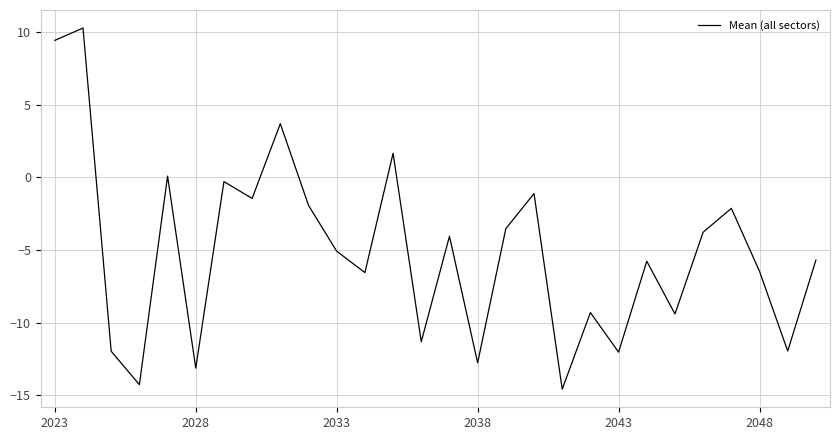

Count the number of categories in the chart.

28